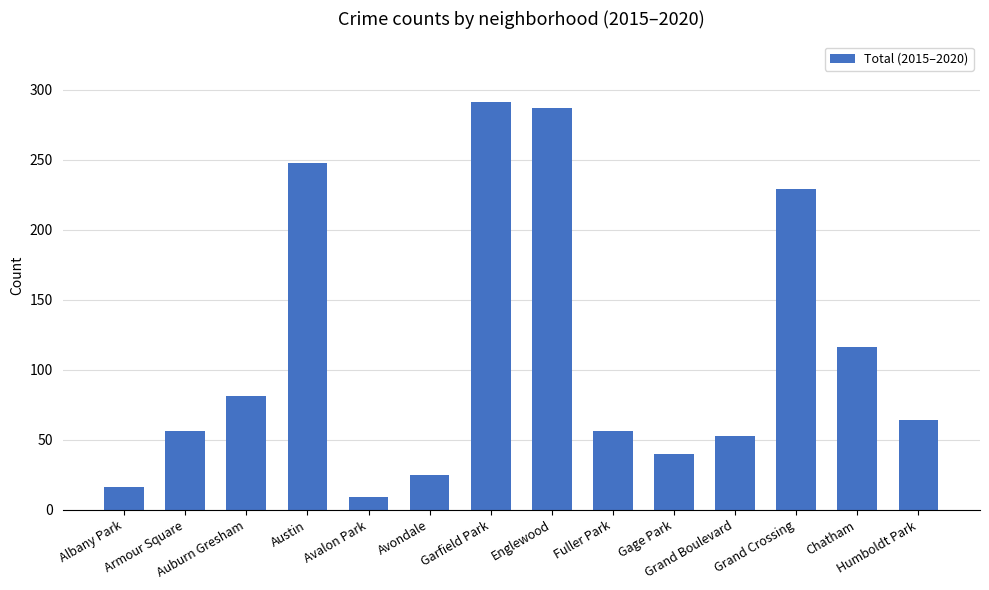

True or false: the data shows 229 at Grand Crossing.

True